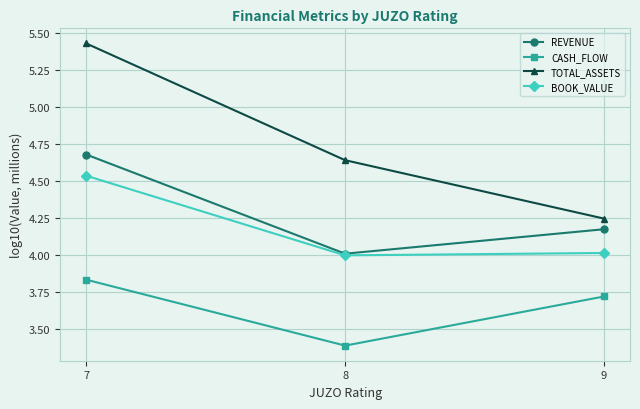

Which series has the largest range (max minus min)?

TOTAL_ASSETS